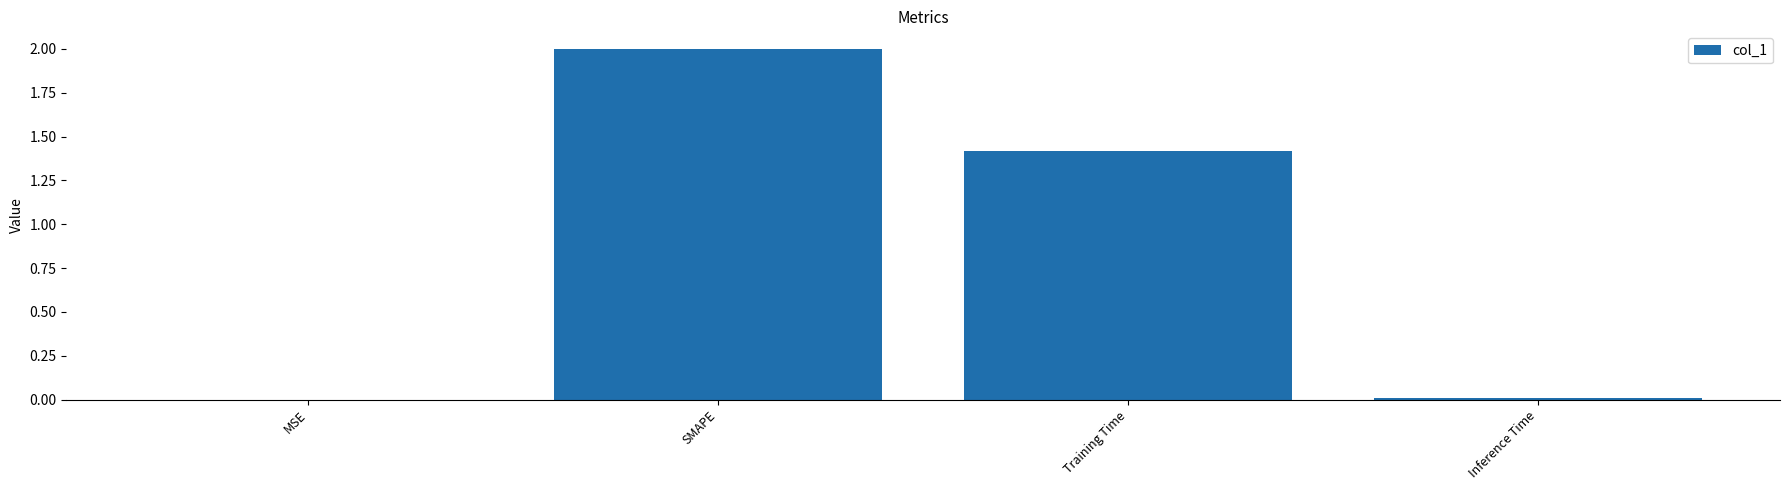

The chart shows a value of 2.0 at SMAPE. True or false?

True